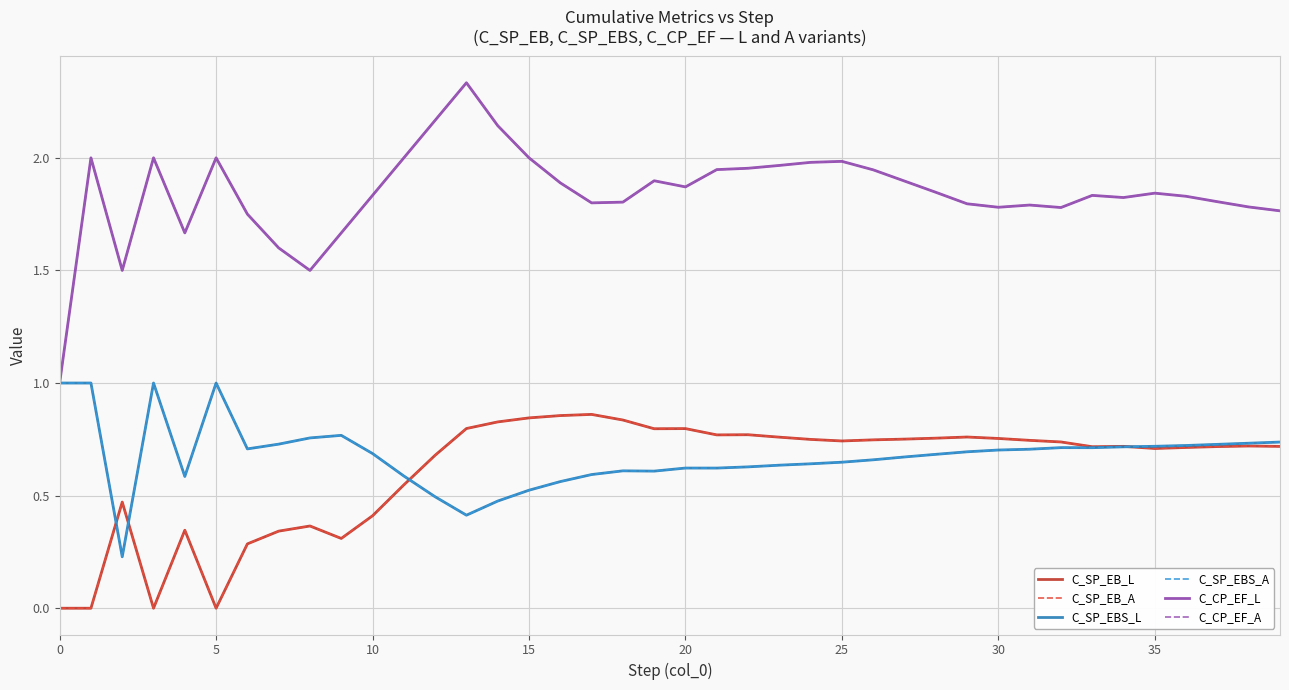

Reading left to right, list all the values displayed in this chart.

C_SP_EB_L: 0.0	0.0	0.5	0.0	0.3	0.0	0.3	0.3	0.4	0.3	0.4	0.5	0.7	0.8	0.8	0.8	0.9	0.9	0.8	0.8	0.8	0.8	0.8	0.8	0.7	0.7	0.7	0.8	0.8	0.8	0.8	0.7	0.7	0.7	0.7	0.7	0.7	0.7	0.7	0.7
C_SP_EB_A: 0.0	0.0	0.5	0.0	0.3	0.0	0.3	0.3	0.4	0.3	0.4	0.5	0.7	0.8	0.8	0.8	0.9	0.9	0.8	0.8	0.8	0.8	0.8	0.8	0.7	0.7	0.7	0.8	0.8	0.8	0.8	0.7	0.7	0.7	0.7	0.7	0.7	0.7	0.7	0.7
C_SP_EBS_L: 1.0	1.0	0.2	1.0	0.6	1.0	0.7	0.7	0.8	0.8	0.7	0.6	0.5	0.4	0.5	0.5	0.6	0.6	0.6	0.6	0.6	0.6	0.6	0.6	0.6	0.6	0.7	0.7	0.7	0.7	0.7	0.7	0.7	0.7	0.7	0.7	0.7	0.7	0.7	0.7
C_SP_EBS_A: 1.0	1.0	0.2	1.0	0.6	1.0	0.7	0.7	0.8	0.8	0.7	0.6	0.5	0.4	0.5	0.5	0.6	0.6	0.6	0.6	0.6	0.6	0.6	0.6	0.6	0.6	0.7	0.7	0.7	0.7	0.7	0.7	0.7	0.7	0.7	0.7	0.7	0.7	0.7	0.7
C_CP_EF_L: 1.0	2.0	1.5	2.0	1.7	2.0	1.8	1.6	1.5	1.7	1.8	2.0	2.2	2.3	2.1	2.0	1.9	1.8	1.8	1.9	1.9	1.9	2.0	2.0	2.0	2.0	1.9	1.9	1.8	1.8	1.8	1.8	1.8	1.8	1.8	1.8	1.8	1.8	1.8	1.8
C_CP_EF_A: 1.0	2.0	1.5	2.0	1.7	2.0	1.8	1.6	1.5	1.7	1.8	2.0	2.2	2.3	2.1	2.0	1.9	1.8	1.8	1.9	1.9	1.9	2.0	2.0	2.0	2.0	1.9	1.9	1.8	1.8	1.8	1.8	1.8	1.8	1.8	1.8	1.8	1.8	1.8	1.8